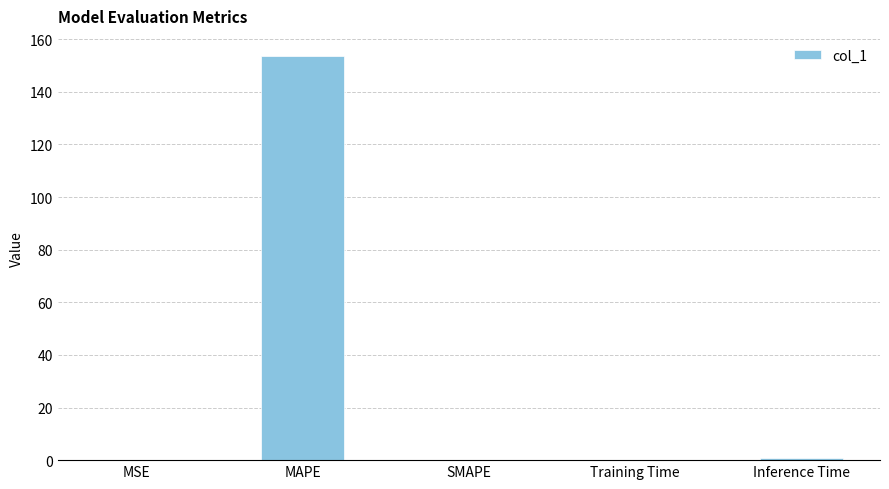

Between SMAPE and MAPE, which is larger?

MAPE